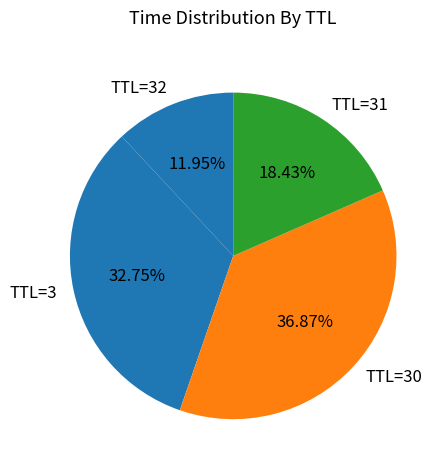

Rank the categories by value from highest to lowest.

TTL=30, TTL=3, TTL=31, TTL=32